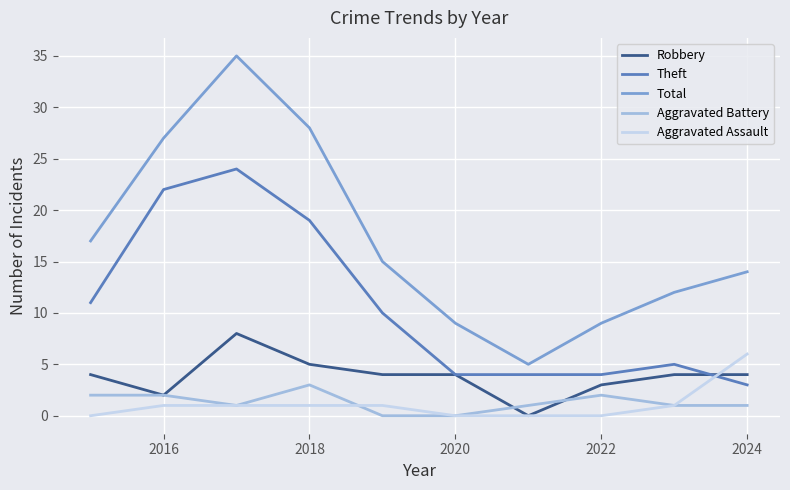

Rank the series by their maximum value, from highest to lowest.

Total, Theft, Robbery, Aggravated Assault, Aggravated Battery